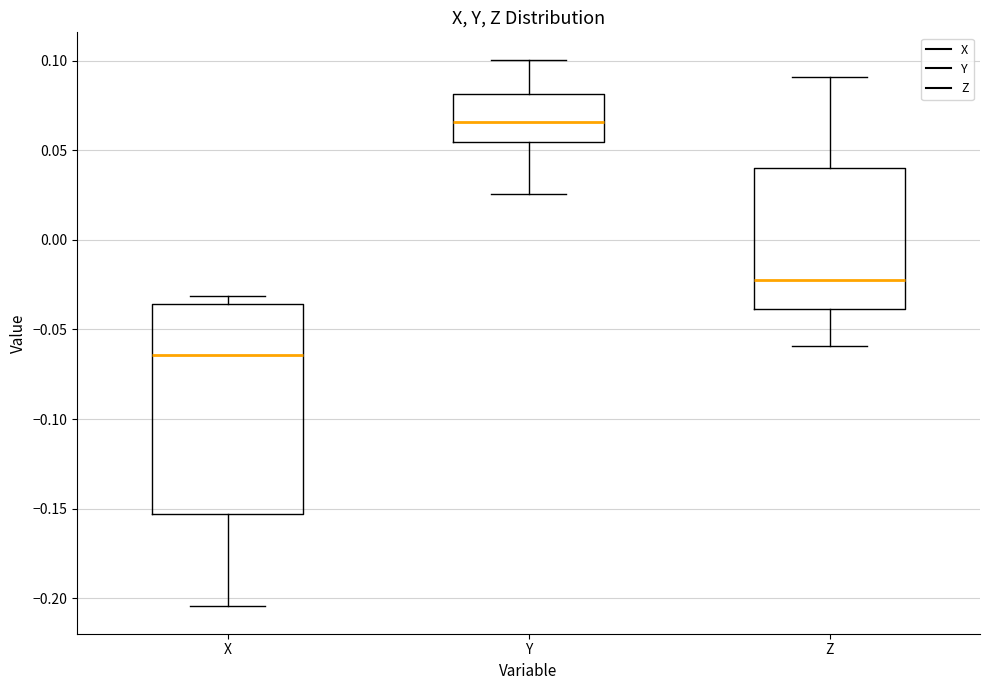

Reading left to right, read every box against the y-axis: the position of its median line, the range the box covers, and the ends of its whiskers. The values are not printed on the chart, so give them approximately, as read against the axis.

X: median -0.065, box -0.155 to -0.035, whiskers -0.205 to -0.030
Y: median 0.065, box 0.055 to 0.080, whiskers 0.025 to 0.100
Z: median -0.020, box -0.040 to 0.040, whiskers -0.060 to 0.090